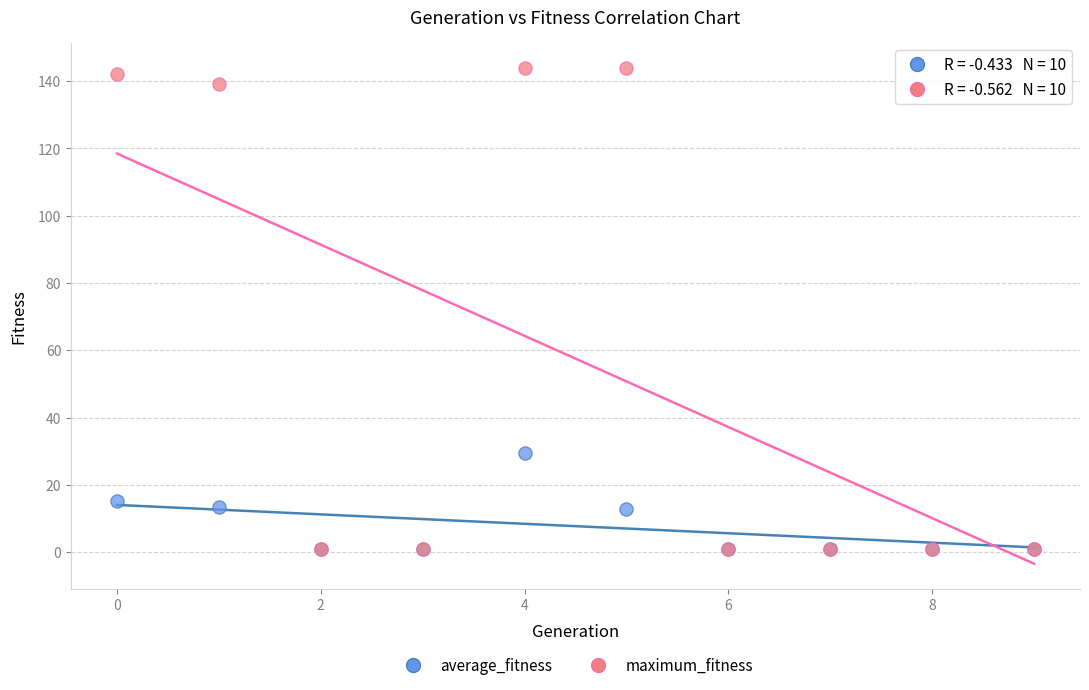

Across all series, what Y value is closest to 72?

29.6